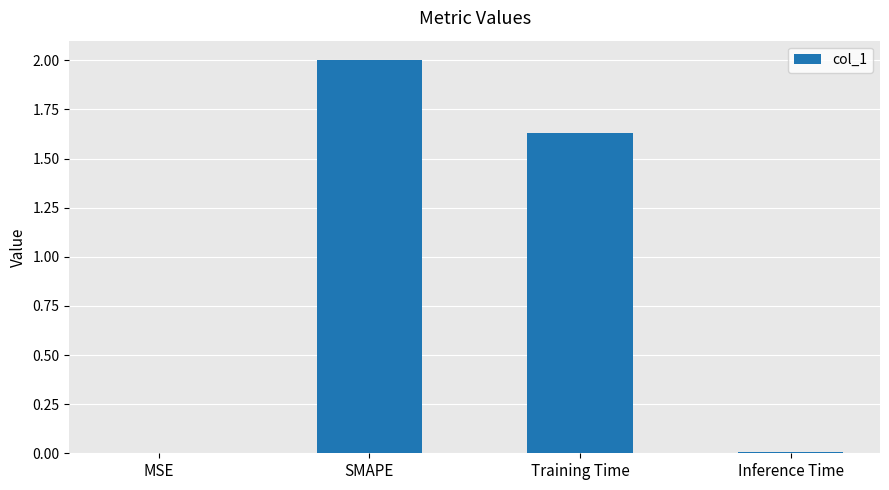

The chart shows a value of 2.8 at Training Time. True or false?

False